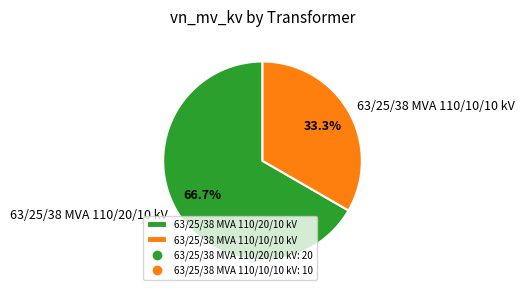

What is the largest slice in the pie chart?

63/25/38 MVA 110/20/10 kV